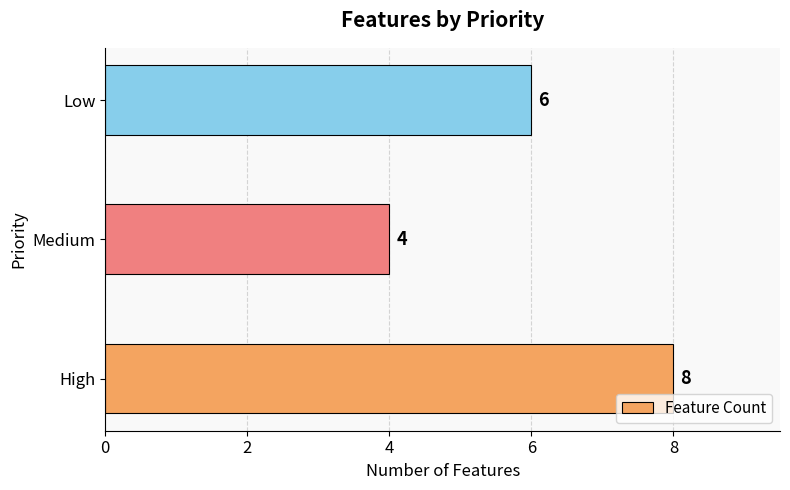

Rank the categories by value from highest to lowest.

High, Low, Medium